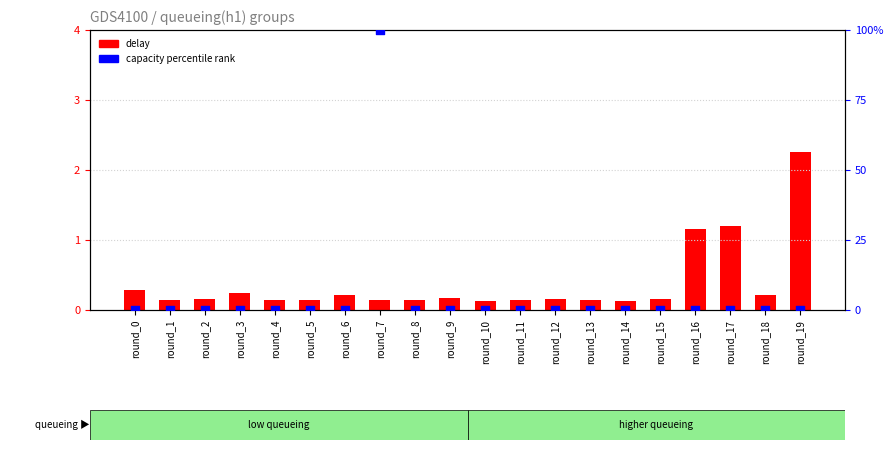

At how many categories does at least one series exceed 38?

1